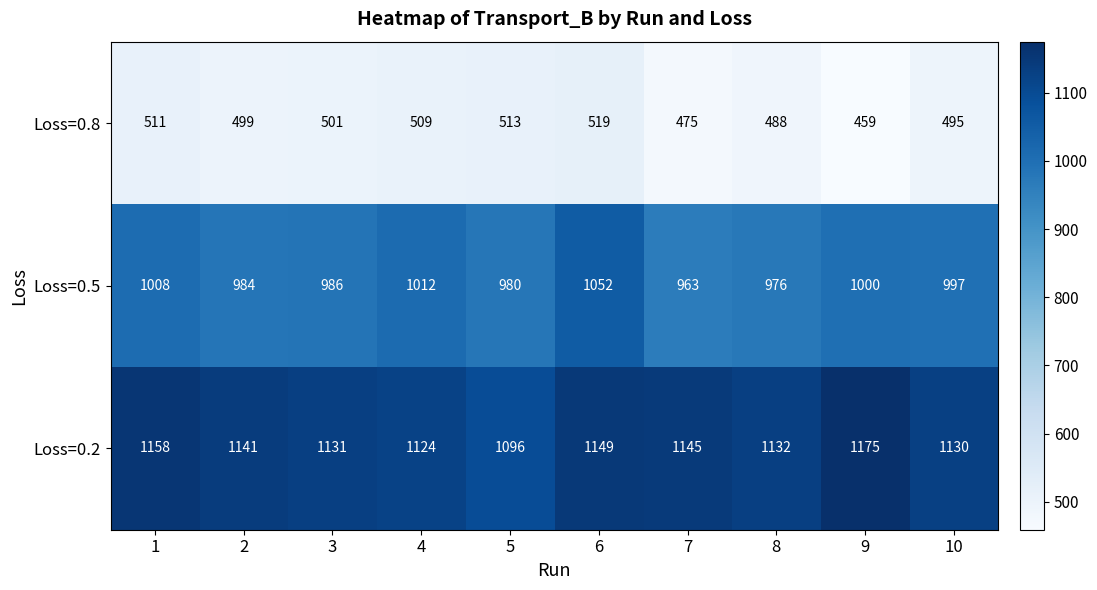

What is the greatest value displayed?

1175